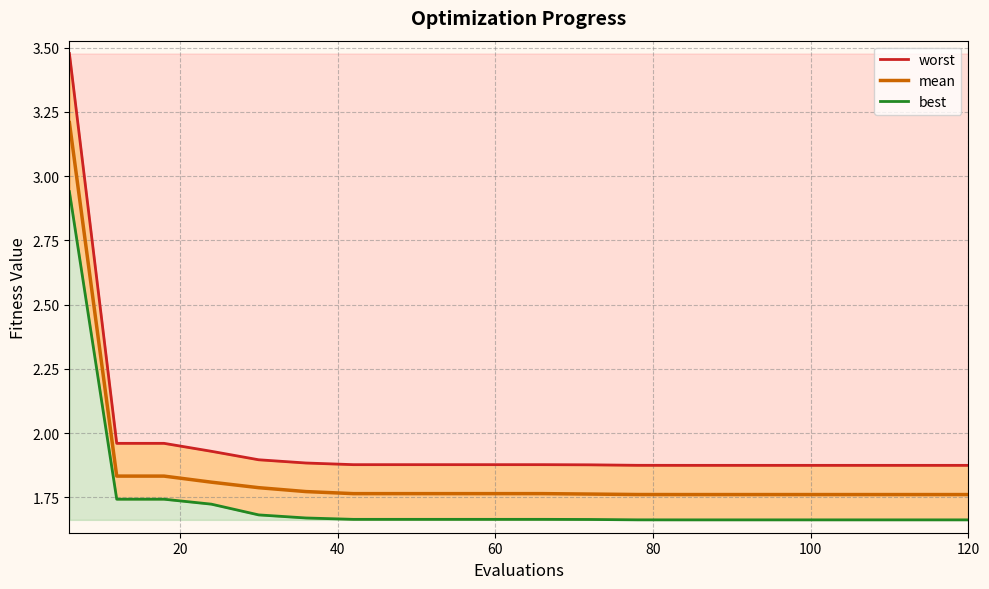

Is it true that mean equals 2.4 at 60?

False